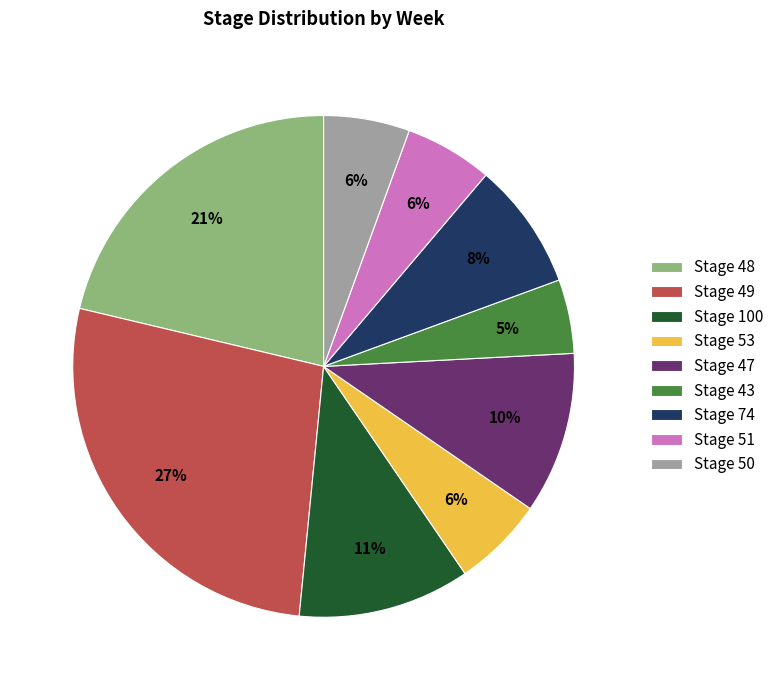

Is there a majority slice in this chart?

No